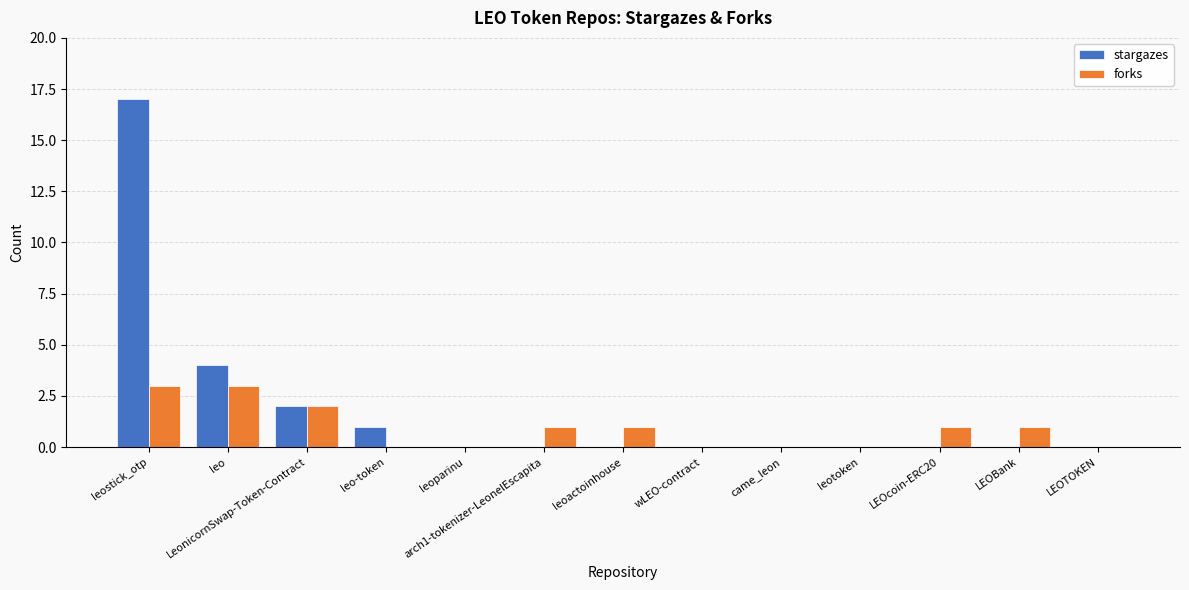

Where is stargazes nearest to the value 8?

leo